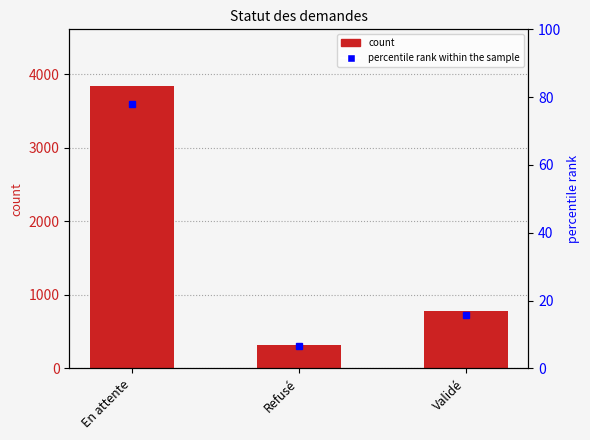

Read the count value at Refusé.

319.0